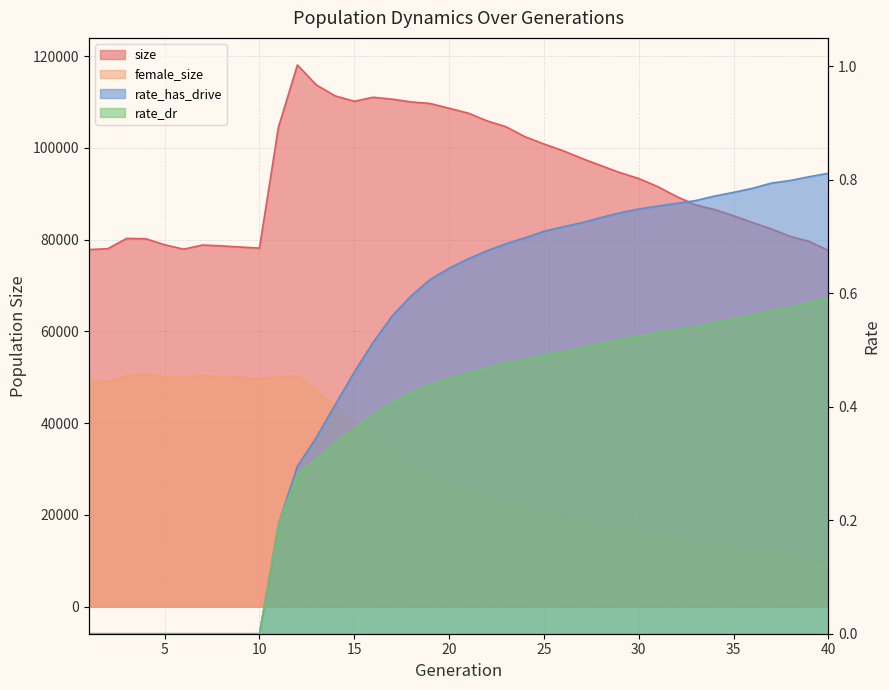

Reading right to left, what are all the values shown in this chart?

size: 77642.0	79596.0	80689.0	82322.0	83724.0	85203.0	86559.0	87571.0	89380.0	91555.0	93321.0	94617.0	96151.0	97702.0	99390.0	100841.0	102431.0	104603.0	105889.0	107579.0	108634.0	109672.0	110011.0	110612.0	111033.0	110156.0	111316.0	113709.0	118068.0	104514.0	78158.0	78380.0	78640.0	78823.0	77916.0	78880.0	80196.0	80263.0	78023.0	77827.0
female_size: 9788.0	10348.0	10862.0	11517.0	12142.0	12860.0	13447.0	13965.0	14533.0	15141.0	15924.0	16691.0	17493.0	18383.0	19332.0	20371.0	21467.0	22475.0	23768.0	25250.0	26798.0	28816.0	31111.0	34062.0	37155.0	40298.0	43811.0	47062.0	50259.0	50053.0	49731.0	49983.0	50067.0	50402.0	49959.0	50169.0	50753.0	50336.0	49015.0	49004.0
rate_dr: 0.6	0.6	0.6	0.6	0.6	0.6	0.5	0.5	0.5	0.5	0.5	0.5	0.5	0.5	0.5	0.5	0.5	0.5	0.5	0.5	0.4	0.4	0.4	0.4	0.4	0.4	0.3	0.3	0.3	0.2	0.0	0.0	0.0	0.0	0.0	0.0	0.0	0.0	0.0	0.0
rate_has_drive: 0.8	0.8	0.8	0.8	0.8	0.8	0.8	0.8	0.8	0.8	0.7	0.7	0.7	0.7	0.7	0.7	0.7	0.7	0.7	0.7	0.6	0.6	0.6	0.6	0.5	0.5	0.4	0.3	0.3	0.2	0.0	0.0	0.0	0.0	0.0	0.0	0.0	0.0	0.0	0.0